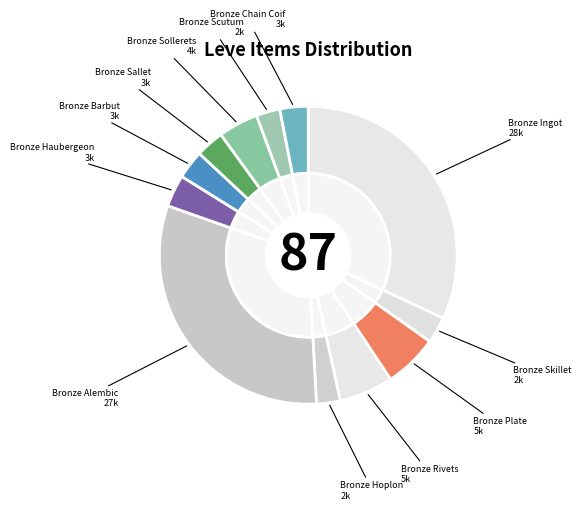

Does Bronze Sallet represent more than half of the total?

No